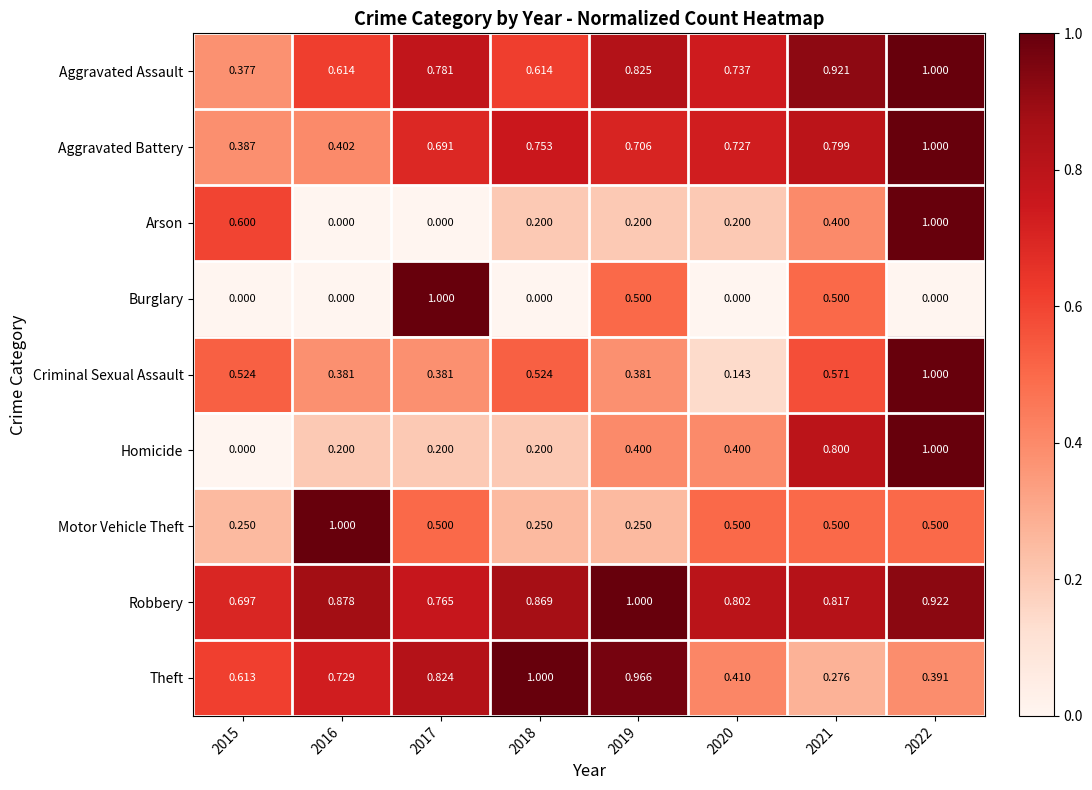

Which series has the largest total across all categories?

Robbery